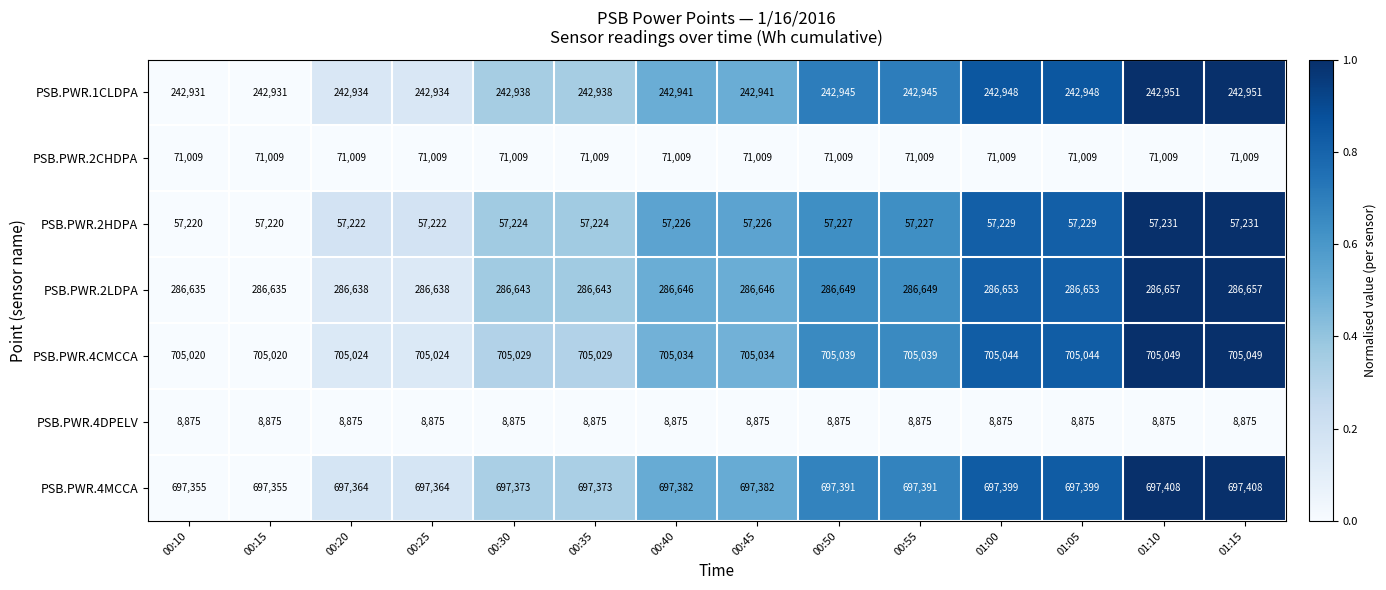

At how many categories does at least one series exceed 213760?

14